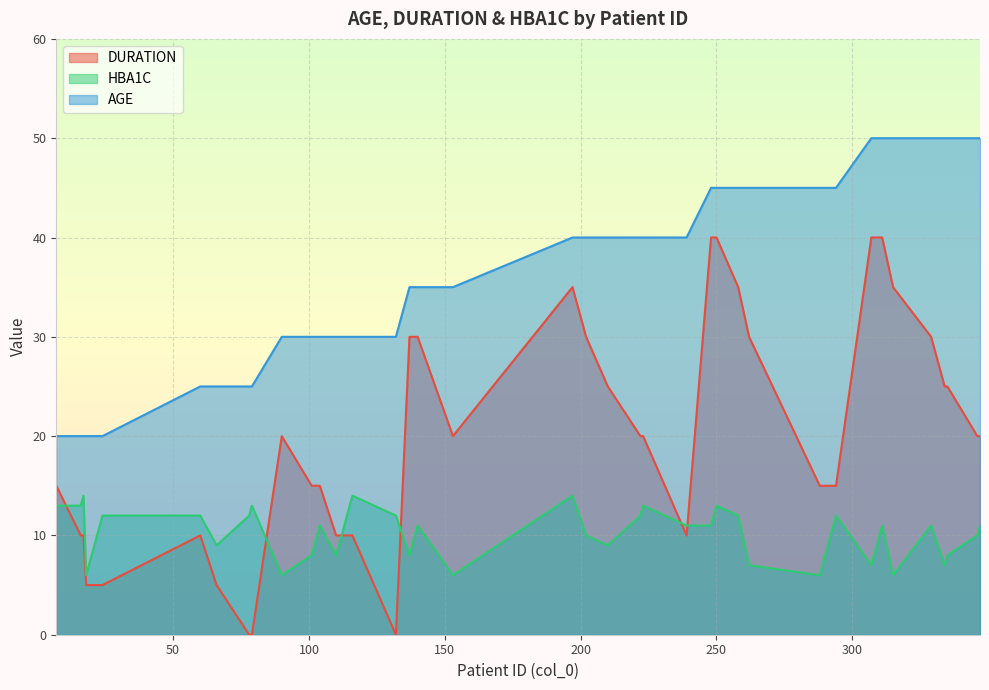

What is the total value across all series at 132?

42